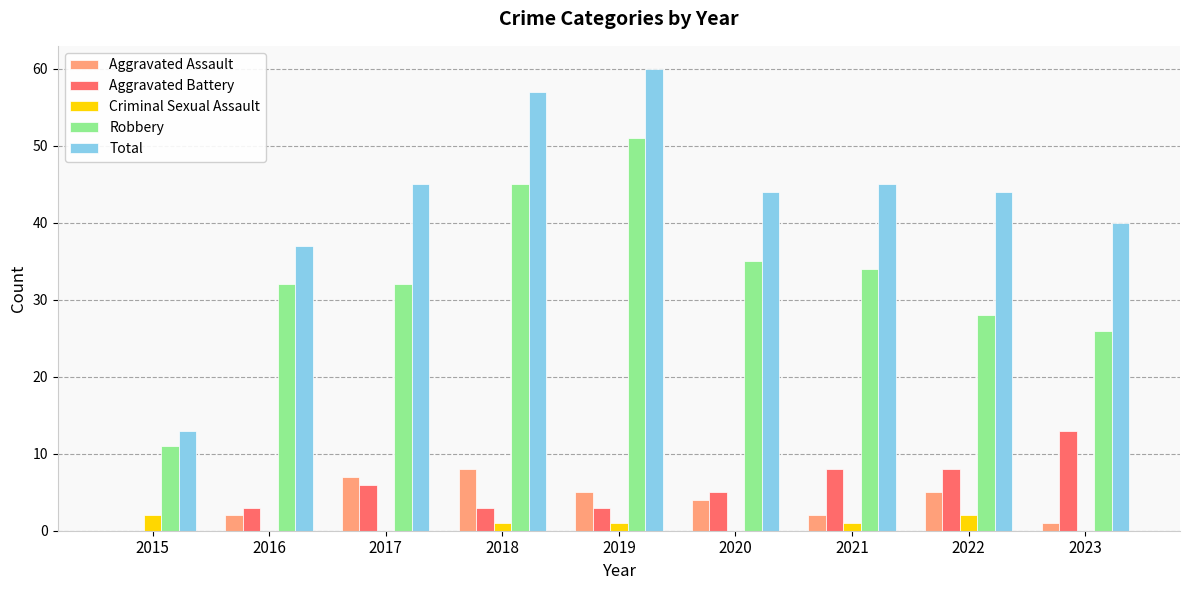

Reading left to right, transcribe all the data shown in this chart.

Aggravated Assault: 0	2	7	8	5	4	2	5	1
Aggravated Battery: 0	3	6	3	3	5	8	8	13
Criminal Sexual Assault: 2	0	0	1	1	0	1	2	0
Robbery: 11	32	32	45	51	35	34	28	26
Total: 13	37	45	57	60	44	45	44	40